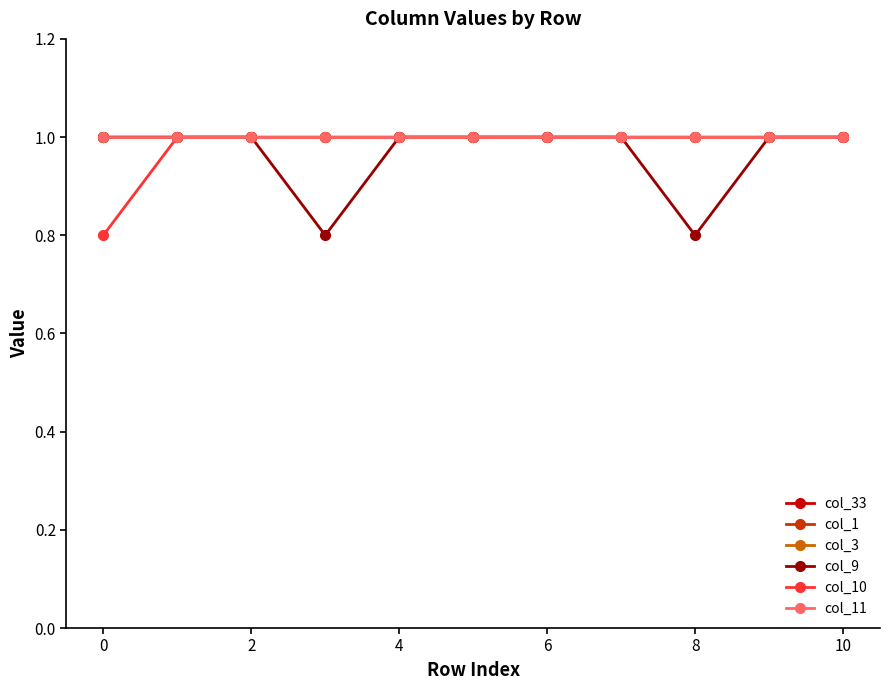

Is this an area chart (filled region under the line)?

No